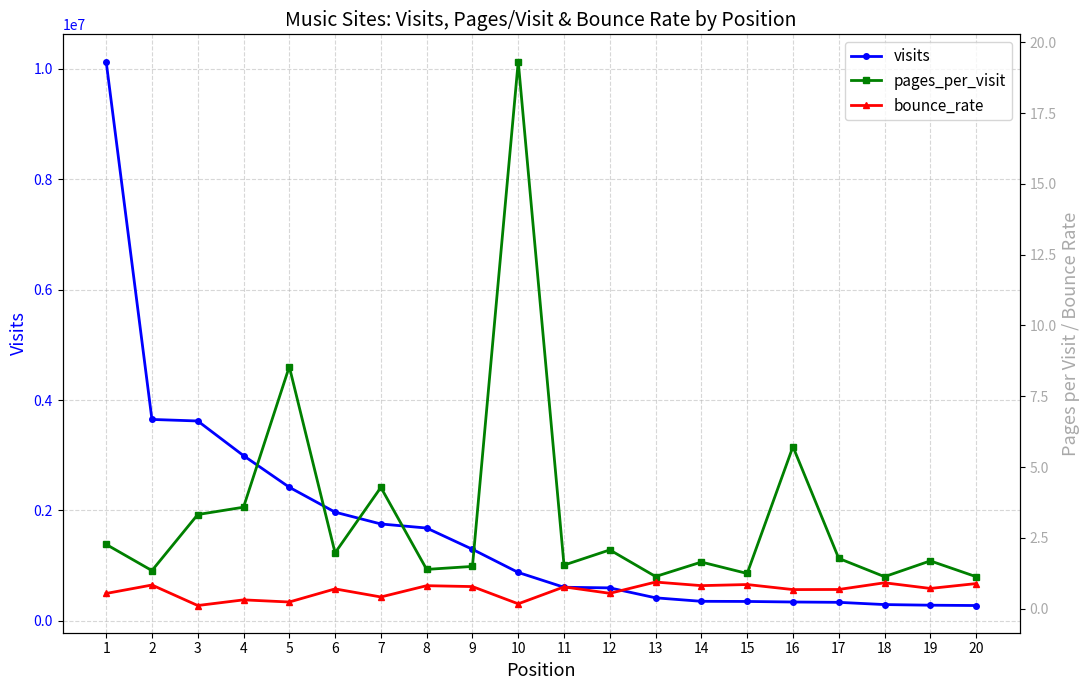

What is the minimum value for bounce_rate?

0.1